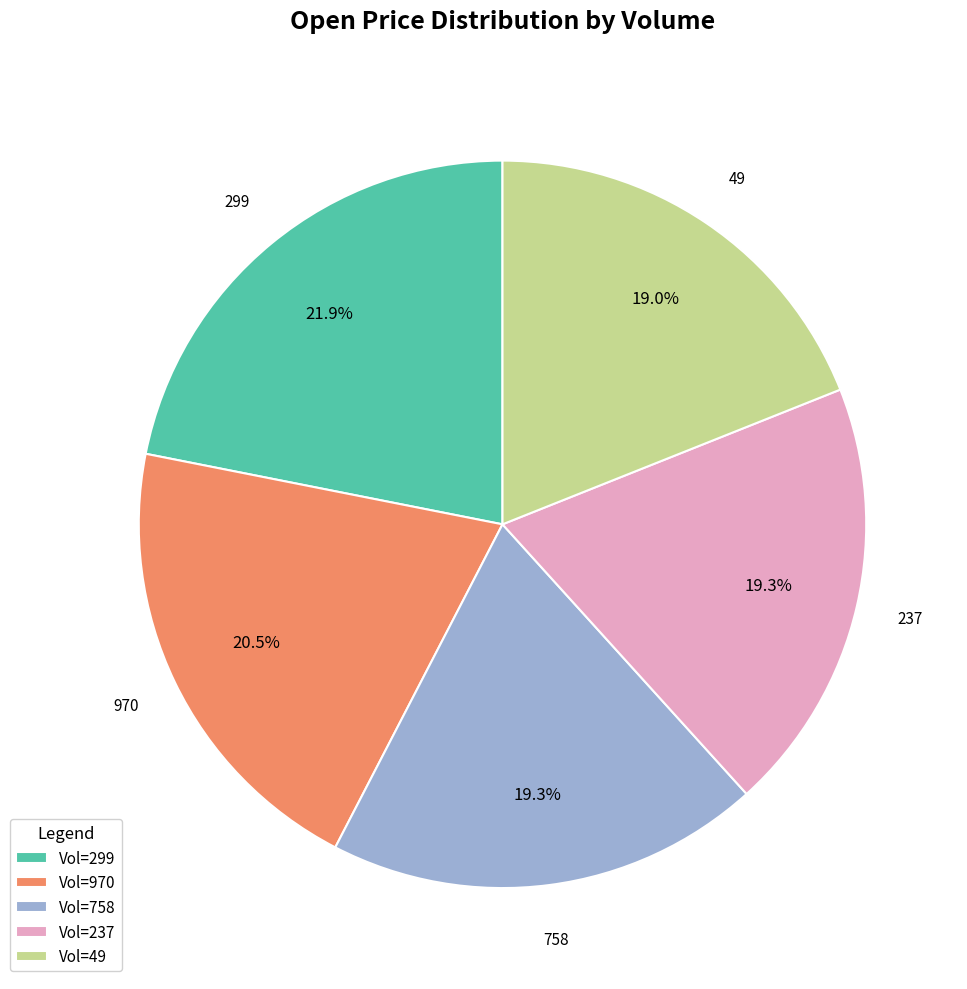

What is the largest slice in the pie chart?

Vol=299